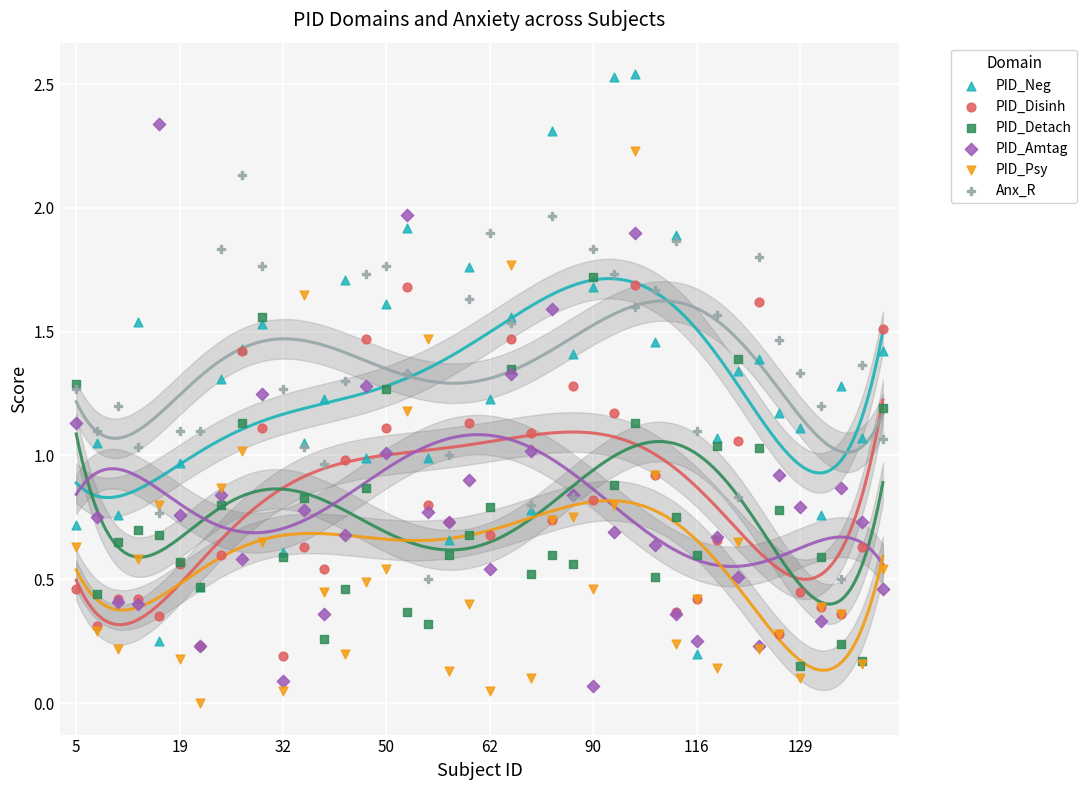

What are all the series names shown in the legend?

PID_Neg, PID_Disinh, PID_Detach, PID_Amtag, PID_Psy, Anx_R